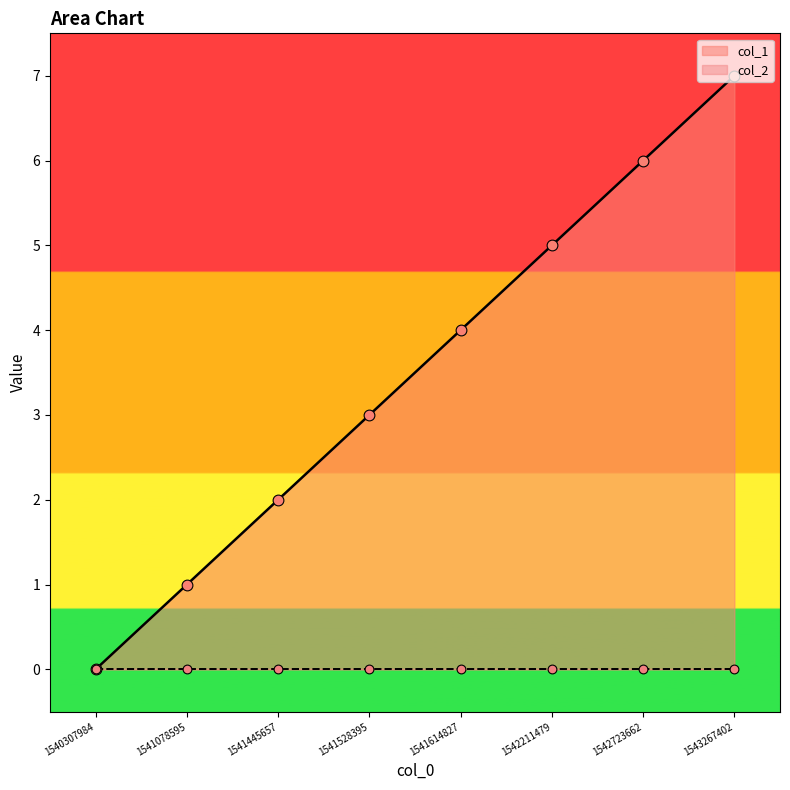

What is the change in value from 1542211479 to 1542723662?

+1